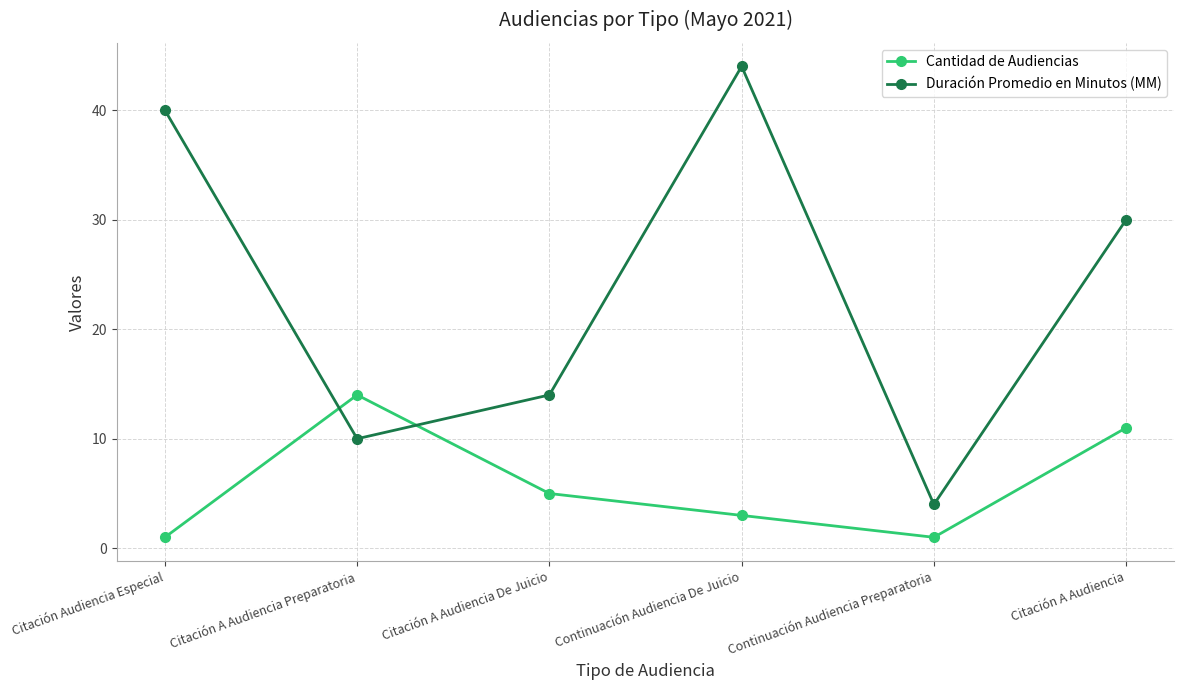

At which category does Duración Promedio en Minutos (MM) reach its first local peak?

Continuación Audiencia De Juicio